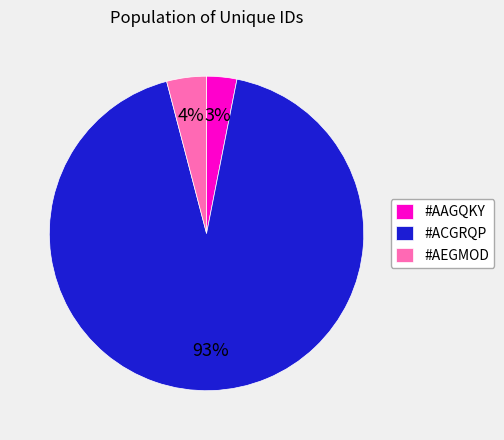

True or false: #AAGQKY accounts for 49% of the total.

False